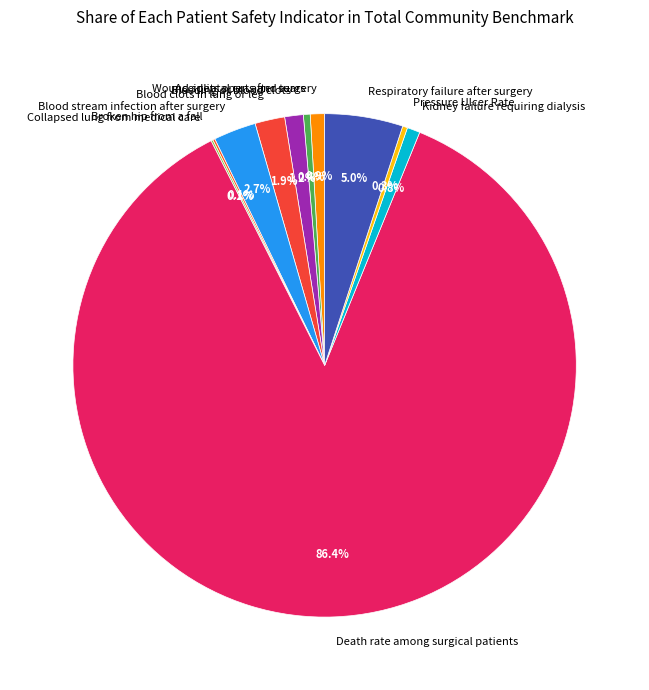

Does any single category account for the majority?

Yes